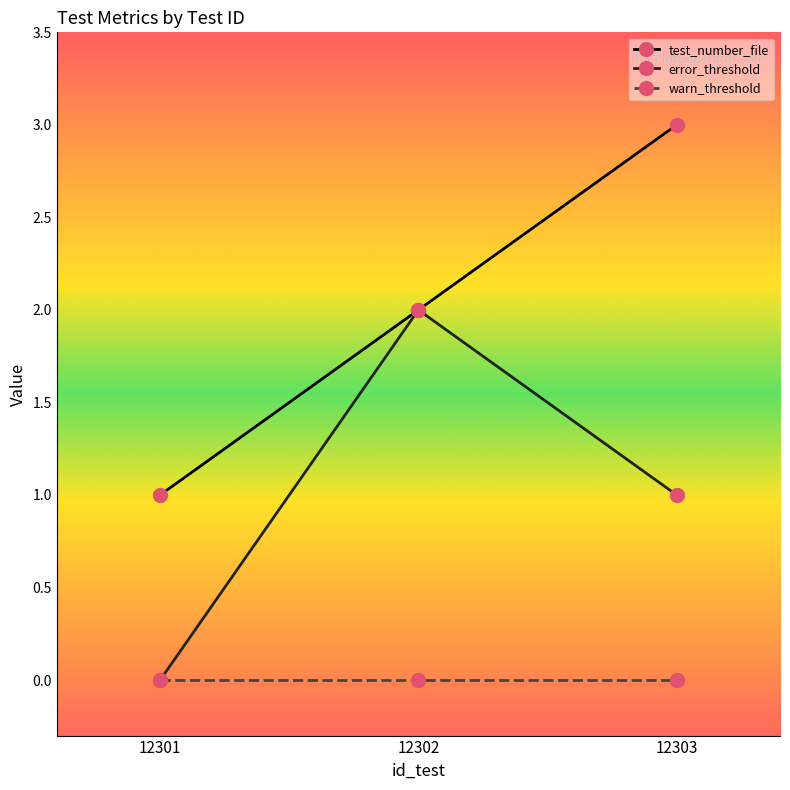

Rank the series by their average value, from highest to lowest.

test_number_file, error_threshold, warn_threshold